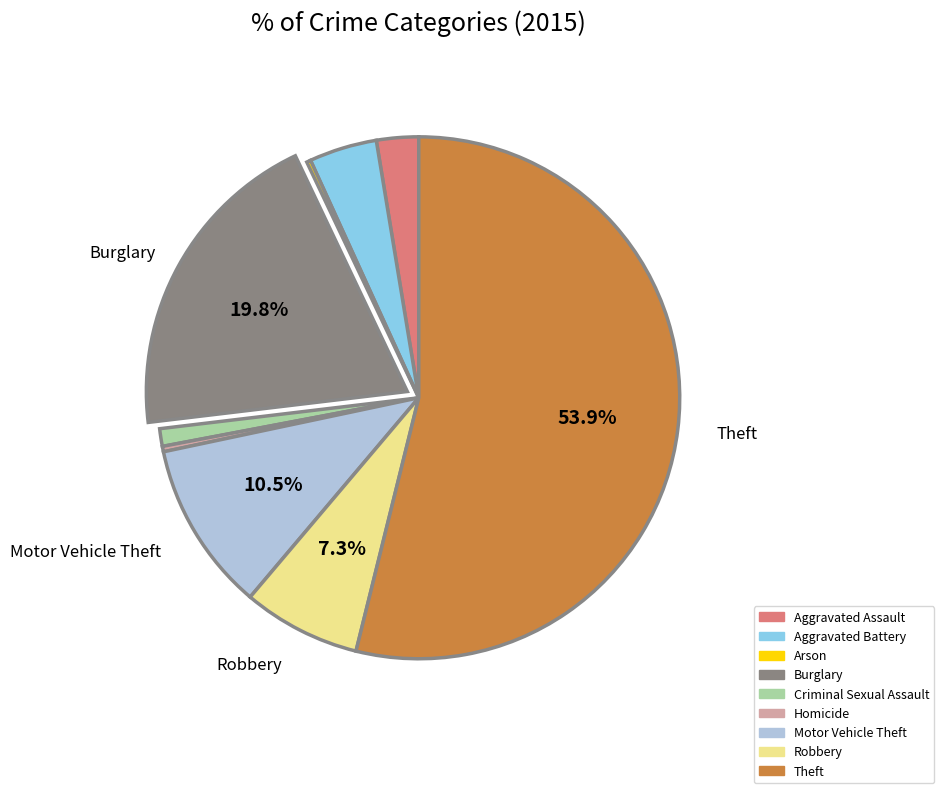

True or false: Theft accounts for 54% of the total.

True